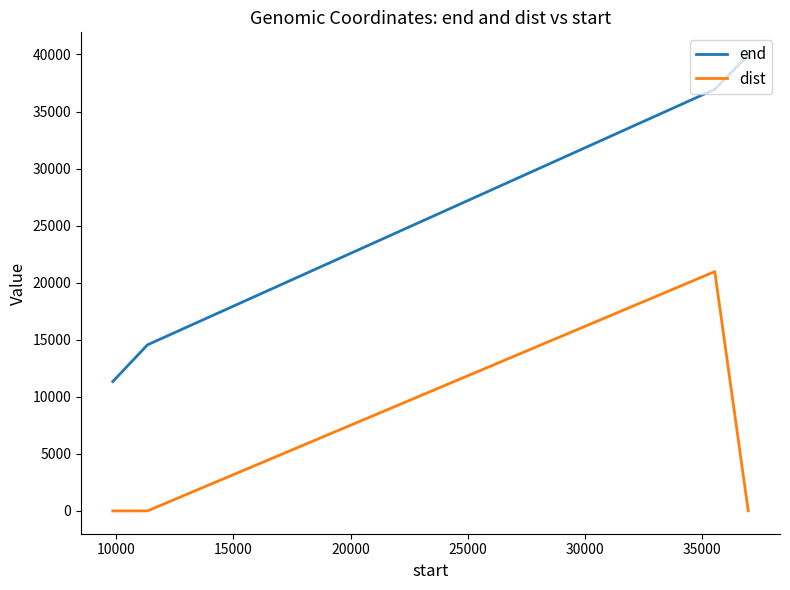

Which series has the largest range (max minus min)?

end